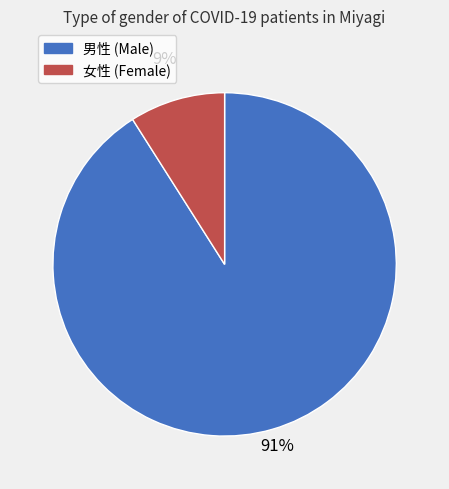

Between 女性 and 男性, which is larger?

男性